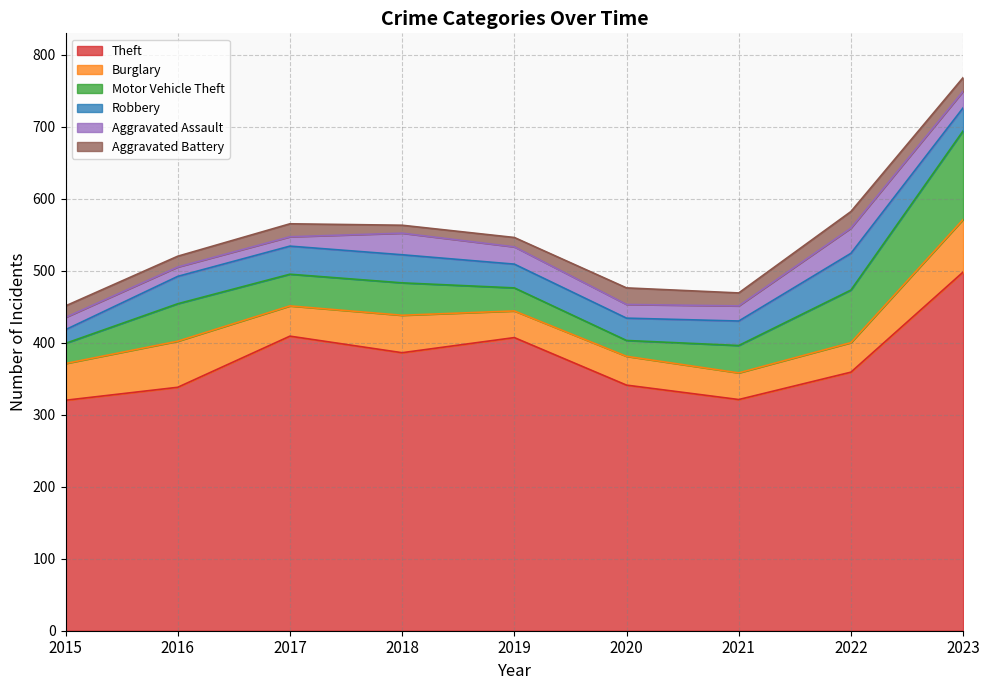

What are all the series names shown in the legend?

Theft, Burglary, Motor Vehicle Theft, Robbery, Aggravated Assault, Aggravated Battery